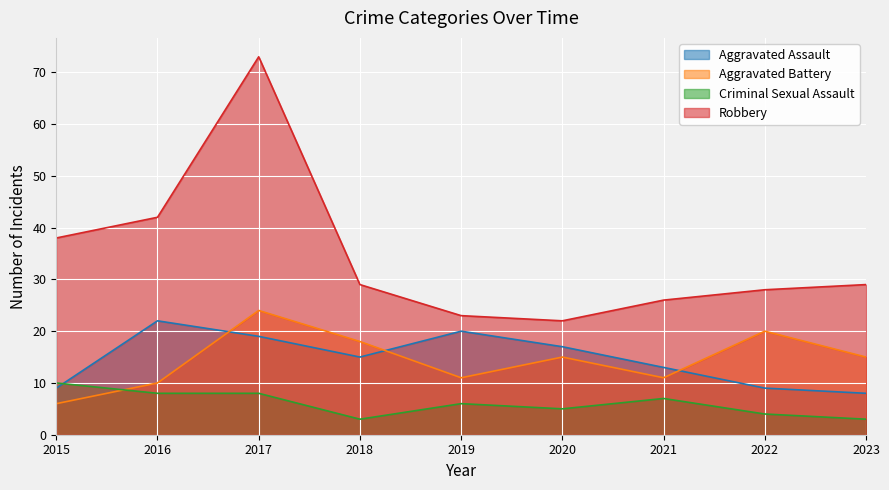

At which label is Criminal Sexual Assault closest to 6?

2019